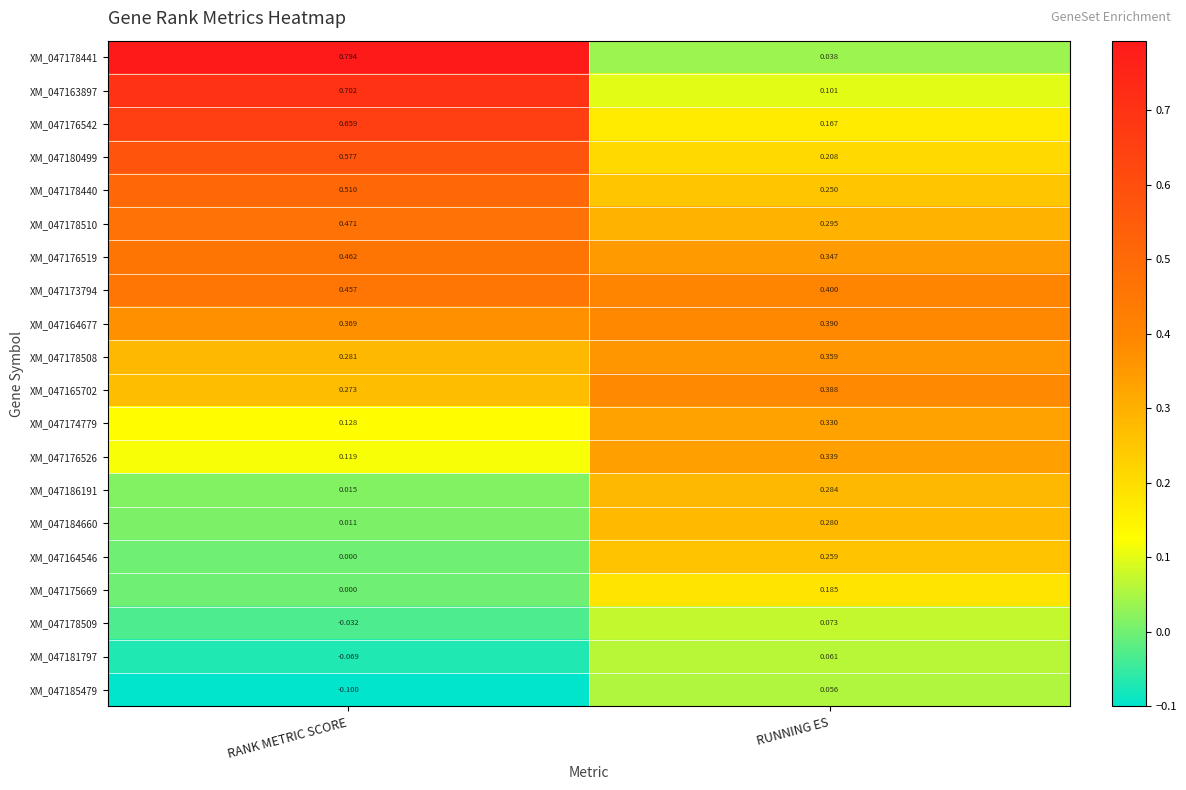

At which category is the sum across all series the highest?

RANK METRIC SCORE